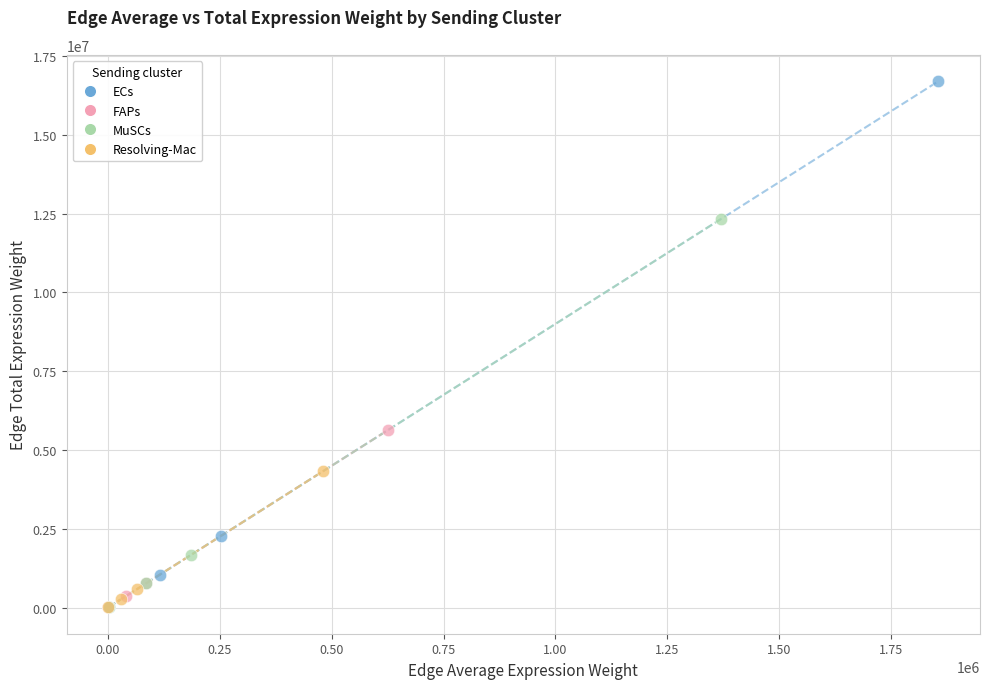

Which series contains the highest Y value?

ECs